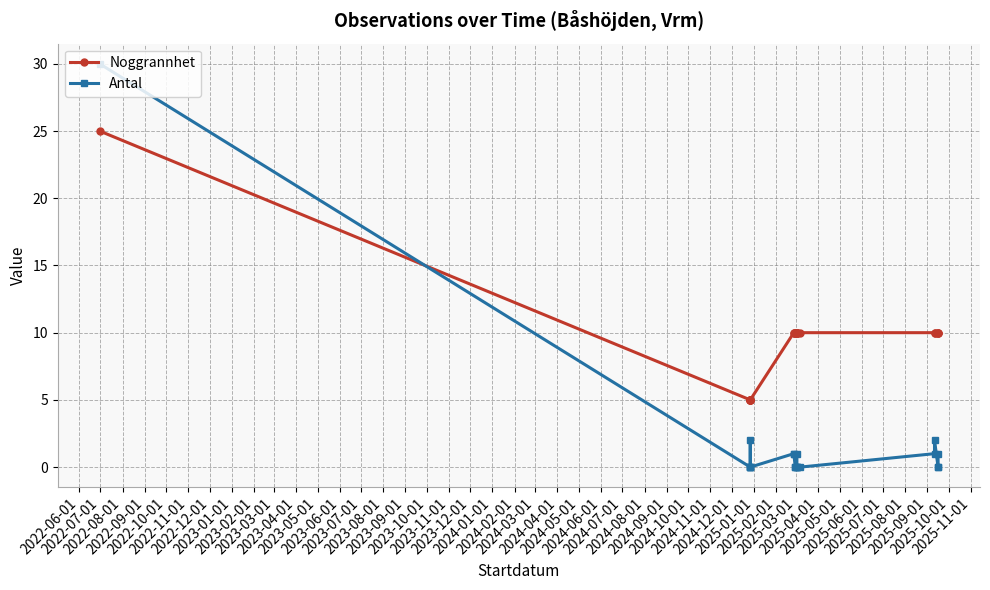

What is the average value of the Noggrannhet series?

10